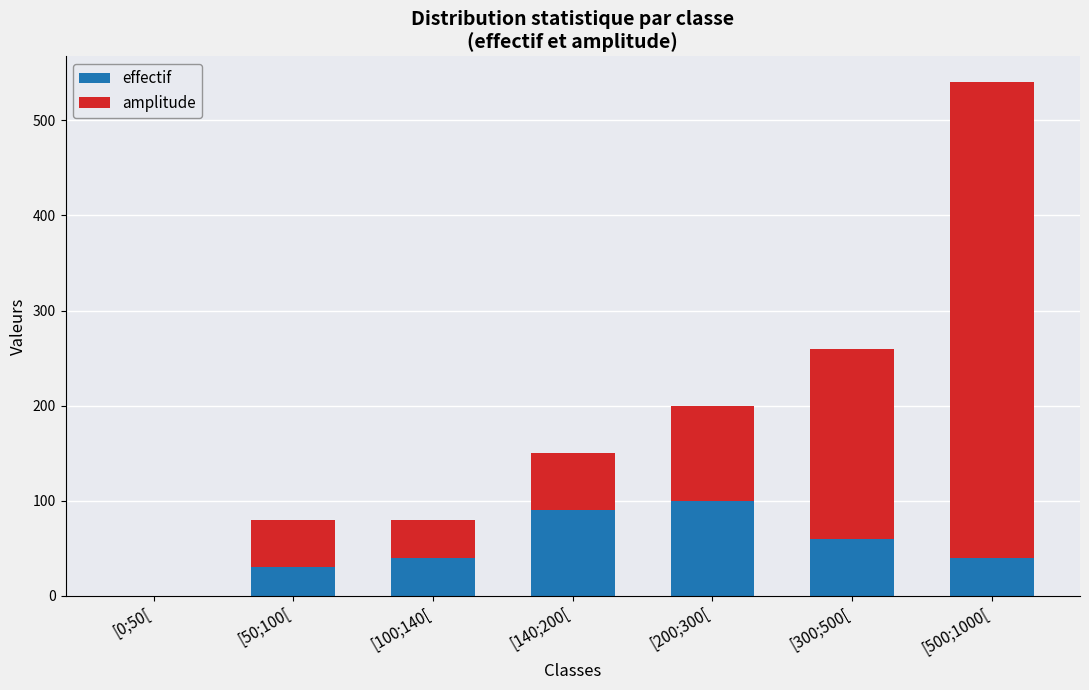

How many positive values does the effectif series have?

6